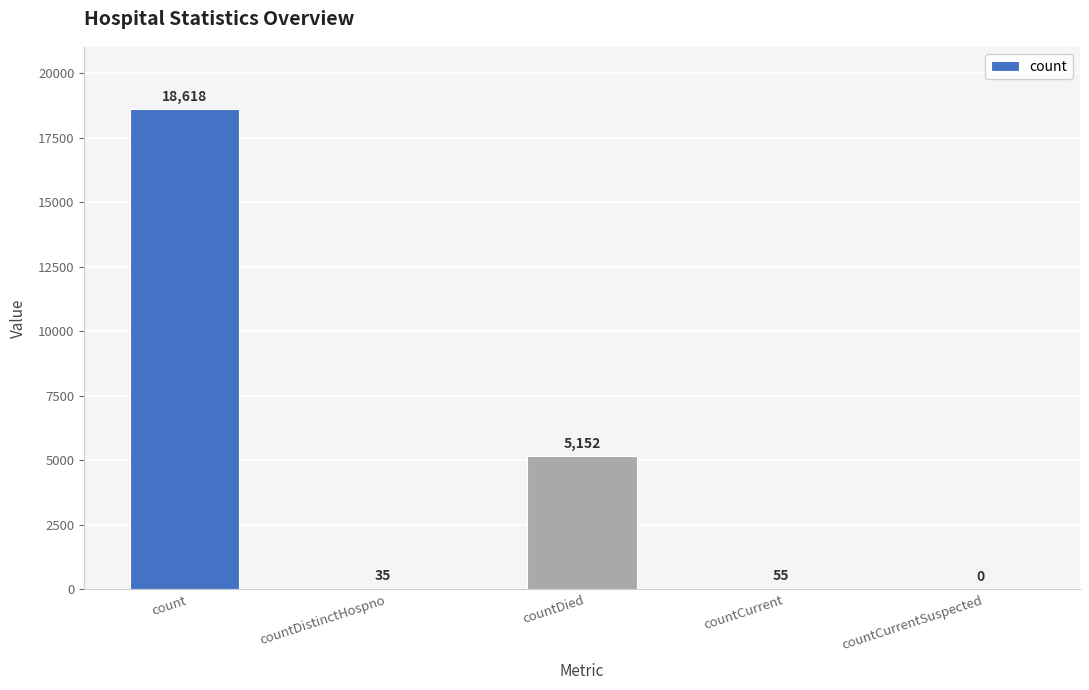

True or false: the data shows 35 at countDistinctHospno.

True